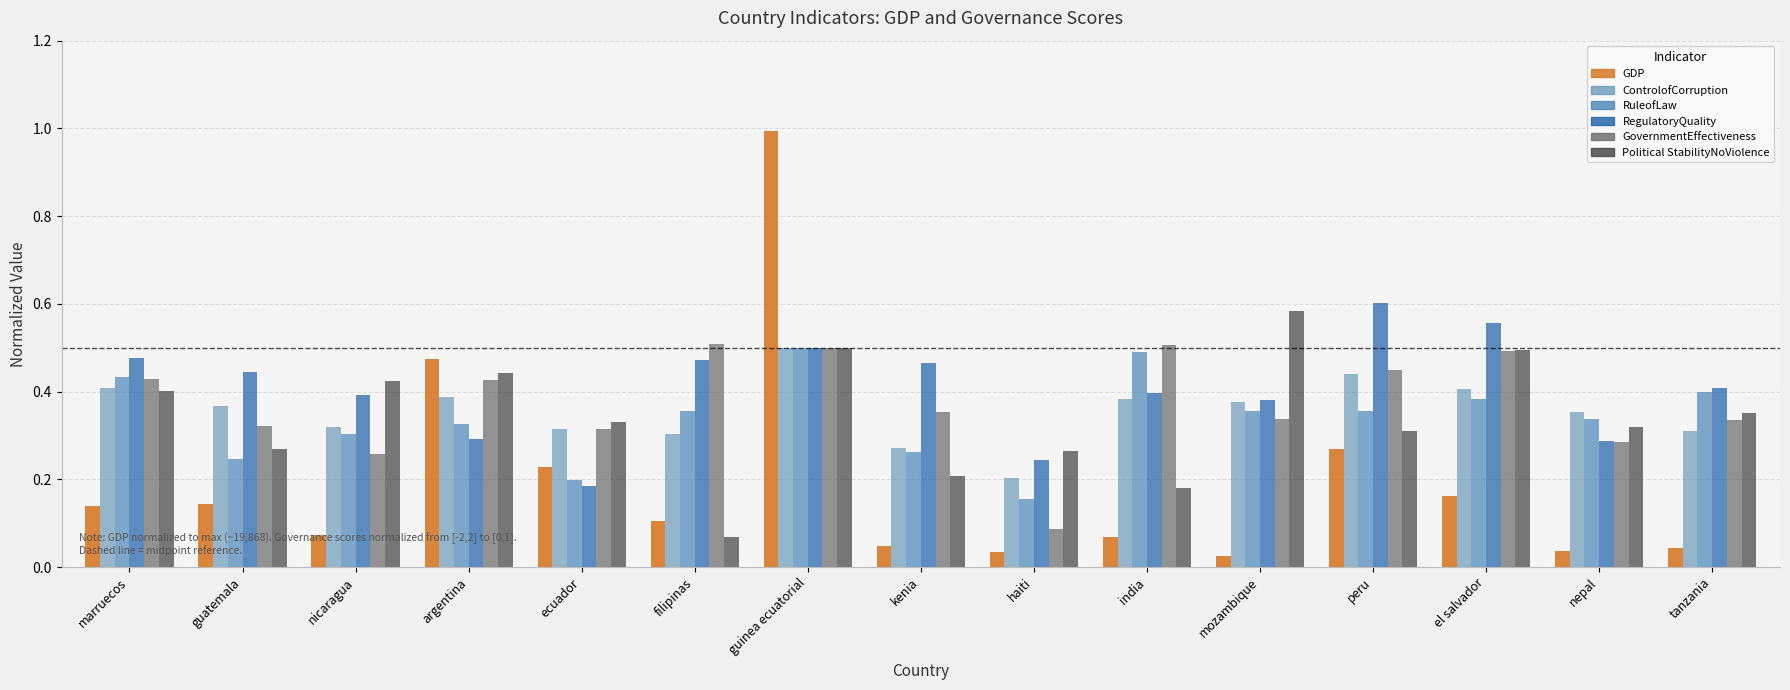

Reading left to right, extract all data points from this chart.

GDP: 0.1	0.1	0.1	0.5	0.2	0.1	1.0	0.0	0.0	0.1	0.0	0.3	0.2	0.0	0.0
ControlofCorruption: 0.4	0.4	0.3	0.4	0.3	0.3	0.5	0.3	0.2	0.4	0.4	0.4	0.4	0.4	0.3
RuleofLaw: 0.4	0.2	0.3	0.3	0.2	0.4	0.5	0.3	0.2	0.5	0.4	0.4	0.4	0.3	0.4
RegulatoryQuality: 0.5	0.4	0.4	0.3	0.2	0.5	0.5	0.5	0.2	0.4	0.4	0.6	0.6	0.3	0.4
GovernmentEffectiveness: 0.4	0.3	0.3	0.4	0.3	0.5	0.5	0.4	0.1	0.5	0.3	0.4	0.5	0.3	0.3
Political StabilityNoViolence: 0.4	0.3	0.4	0.4	0.3	0.1	0.5	0.2	0.3	0.2	0.6	0.3	0.5	0.3	0.4